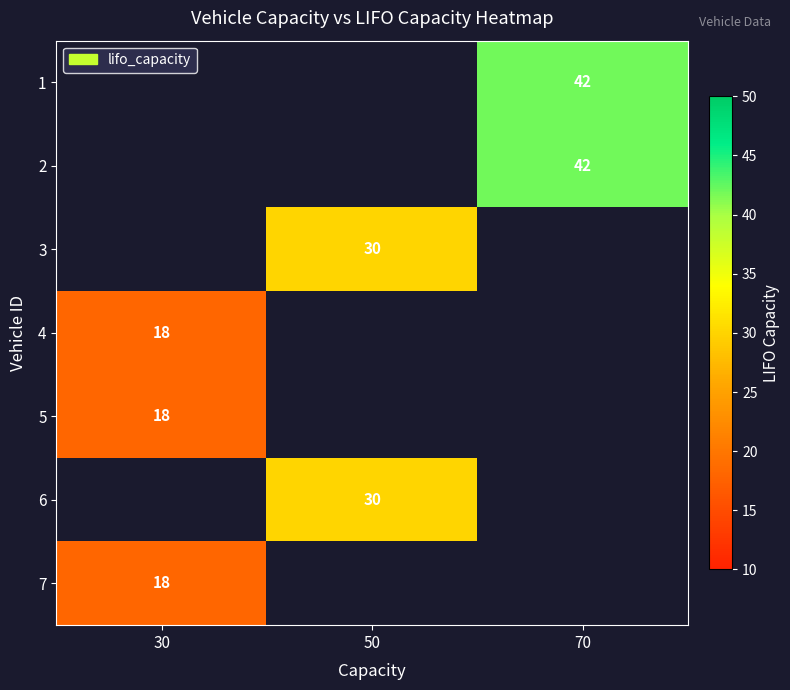

What is the greatest value displayed?

42.0